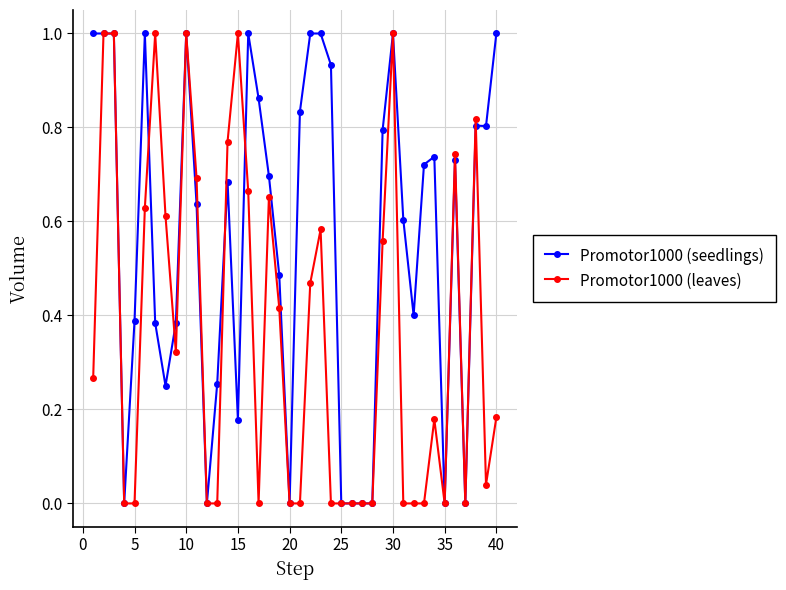

What is the value of the Promotor1000 (leaves) point at the 3rd from the left?

1.0